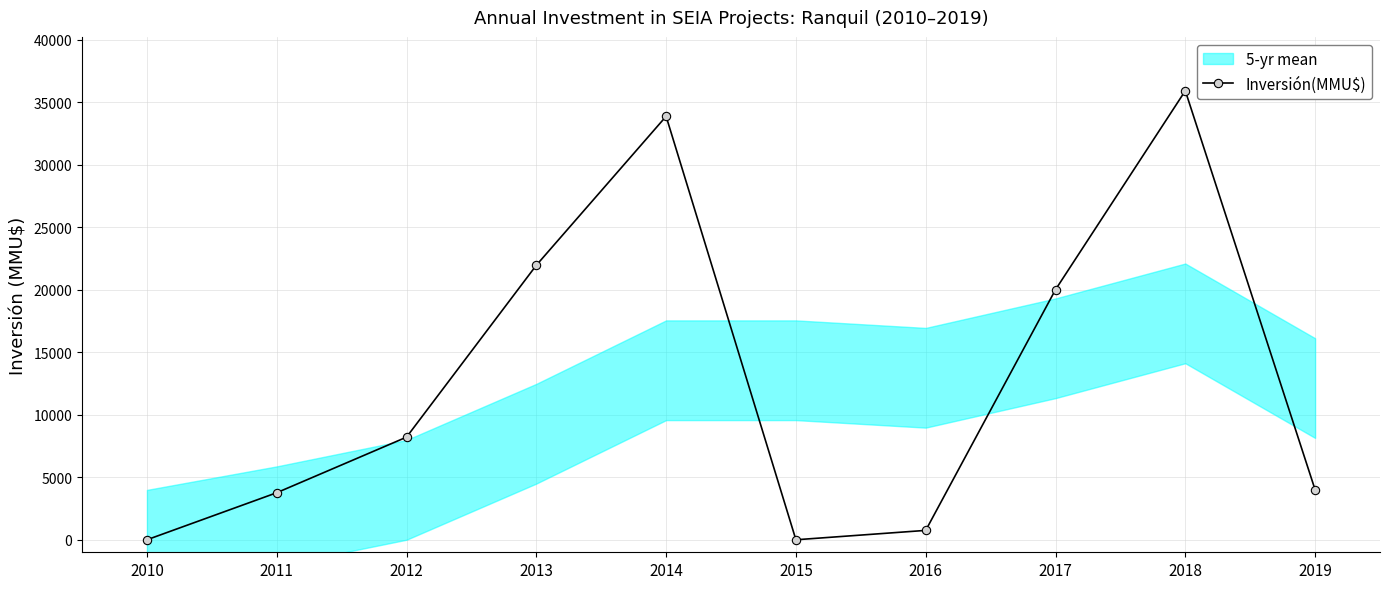

What is the maximum value shown in the chart?

35903